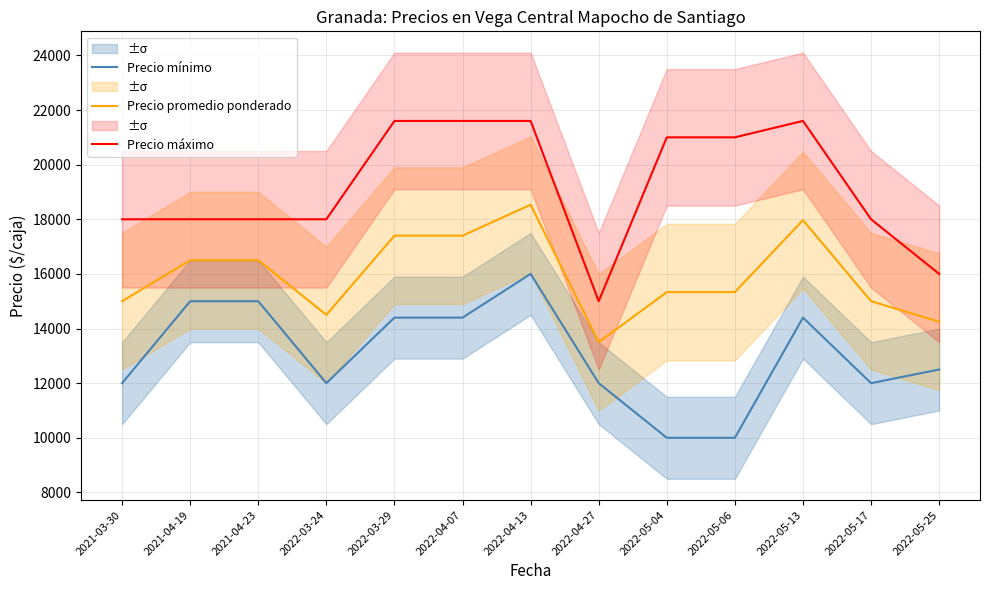

Rank the categories by Precio promedio ponderado value from highest to lowest.

2022-04-13, 2022-05-13, 2022-03-29, 2022-04-07, 2021-04-19, 2021-04-23, 2022-05-04, 2022-05-06, 2021-03-30, 2022-05-17, 2022-03-24, 2022-05-25, 2022-04-27